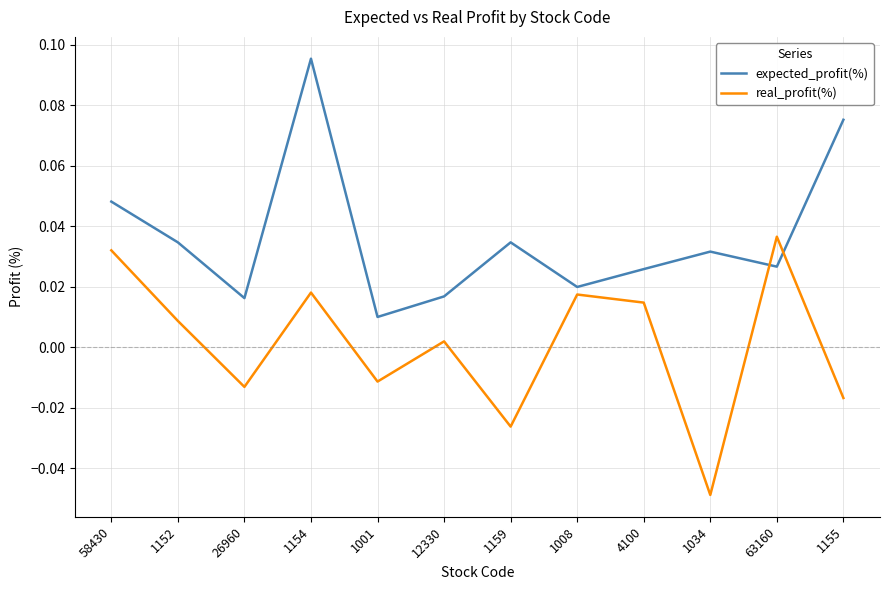

True or false: real_profit(%) and expected_profit(%) cross at least once.

True